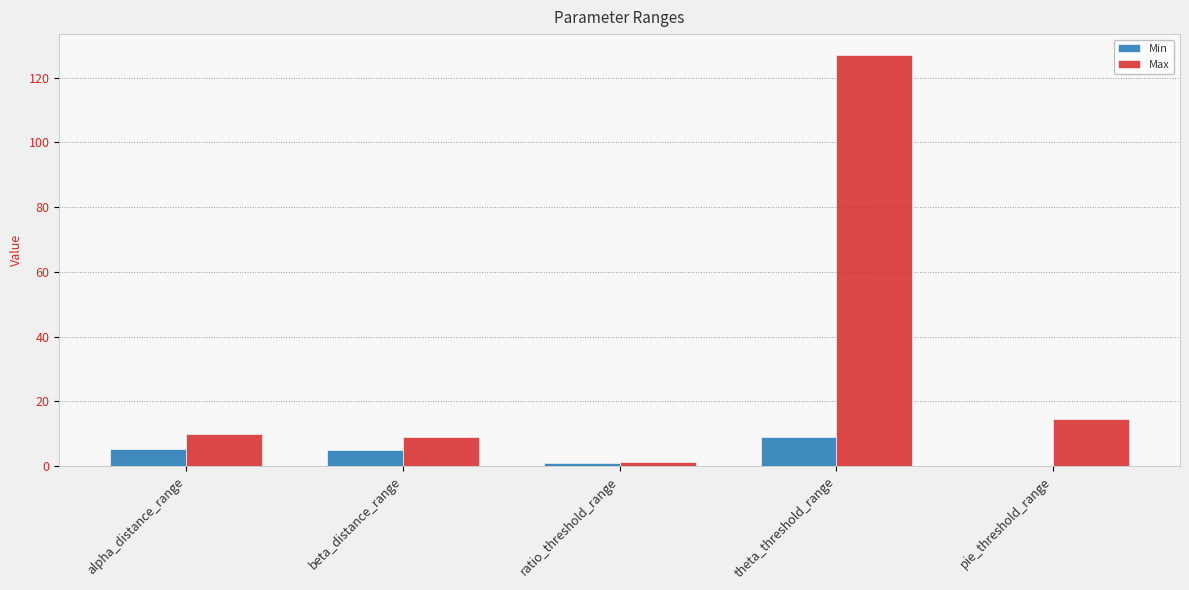

What is the highest value of the Max series?

127.1